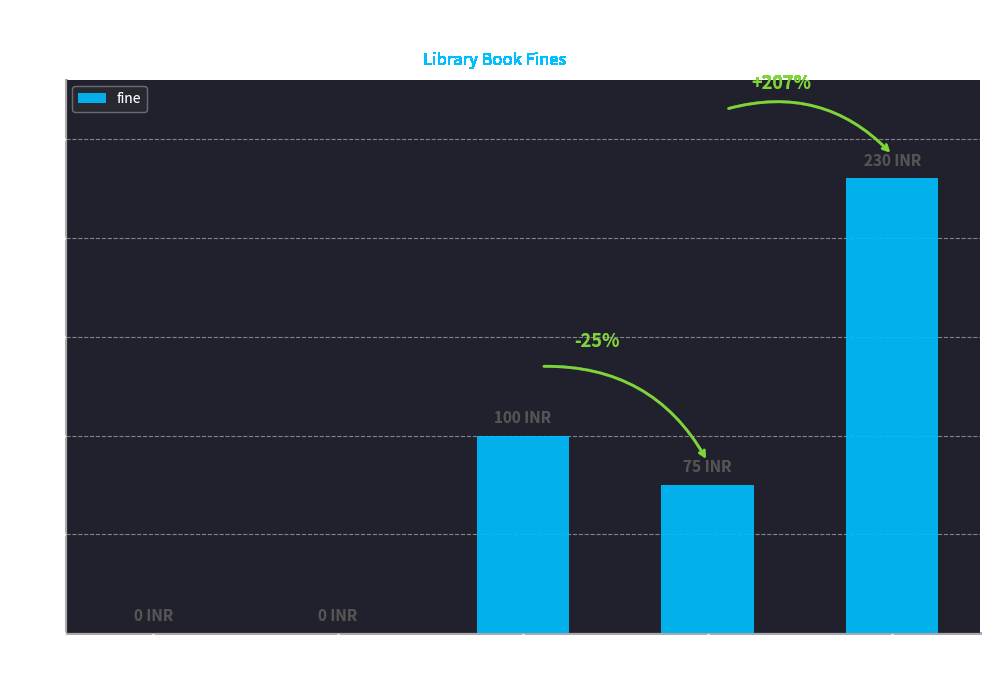

How many series are shown in this chart?

1